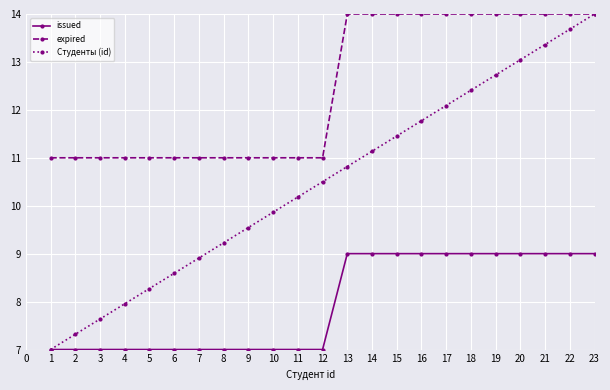

True or false: issued and expired cross at least once.

False